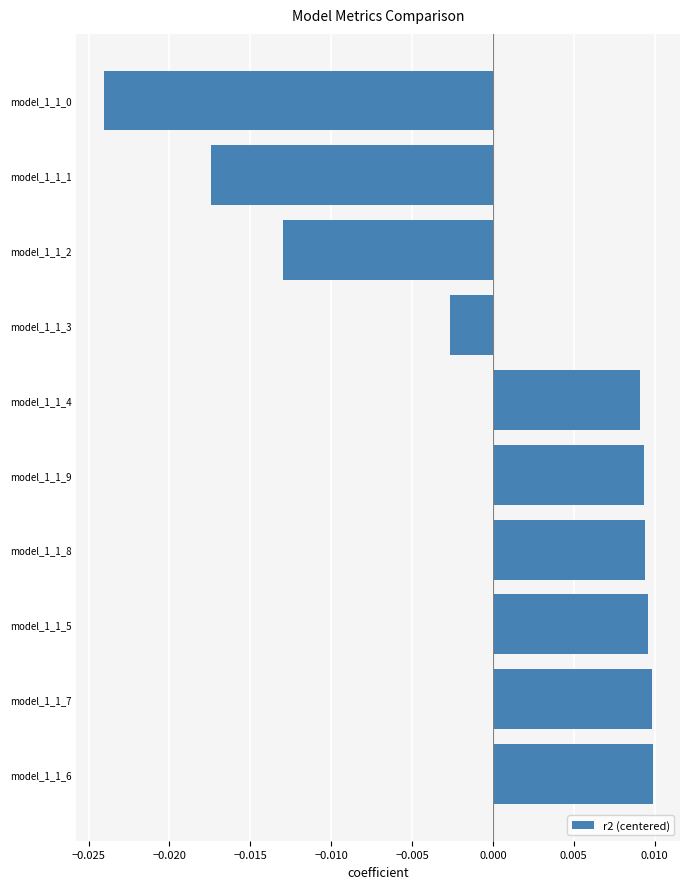

Which has a higher value, model_1_1_0 or model_1_1_7?

model_1_1_7